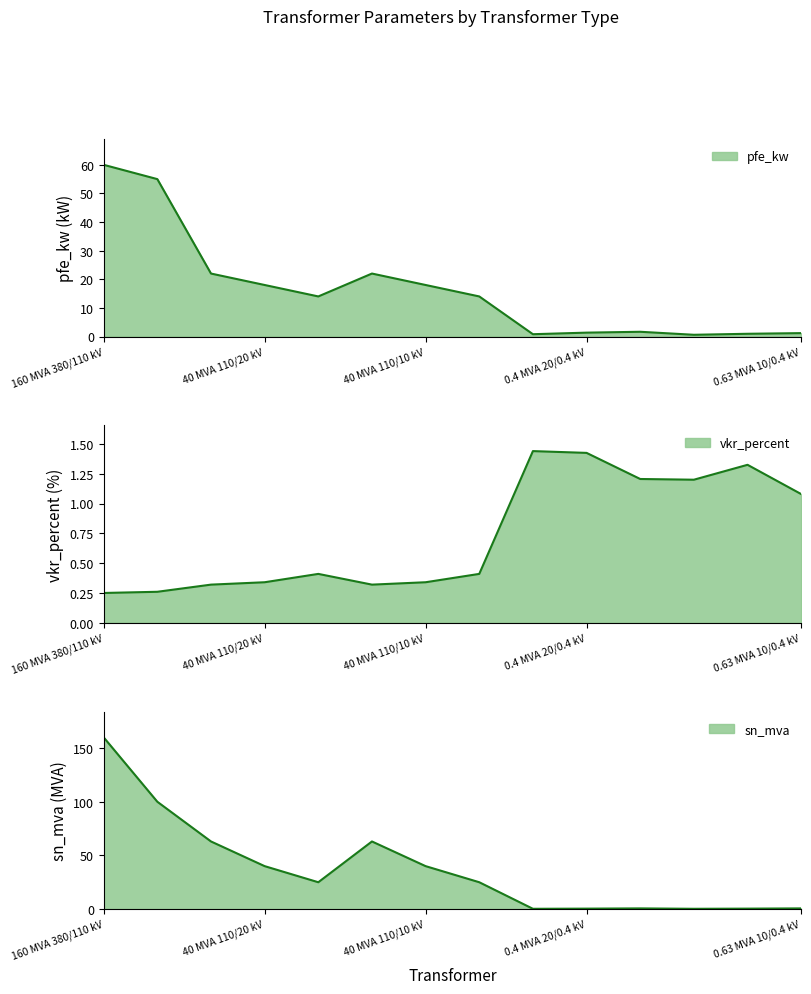

Rank the categories by pfe_kw value from highest to lowest.

160 MVA 380/110 kV, 100 MVA 220/110 kV, 63 MVA 110/20 kV, 63 MVA 110/10 kV, 40 MVA 110/20 kV, 40 MVA 110/10 kV, 25 MVA 110/20 kV, 25 MVA 110/10 kV, 0.63 MVA 20/0.4 kV, 0.4 MVA 20/0.4 kV, 0.63 MVA 10/0.4 kV, 0.4 MVA 10/0.4 kV, 0.25 MVA 20/0.4 kV, 0.25 MVA 10/0.4 kV